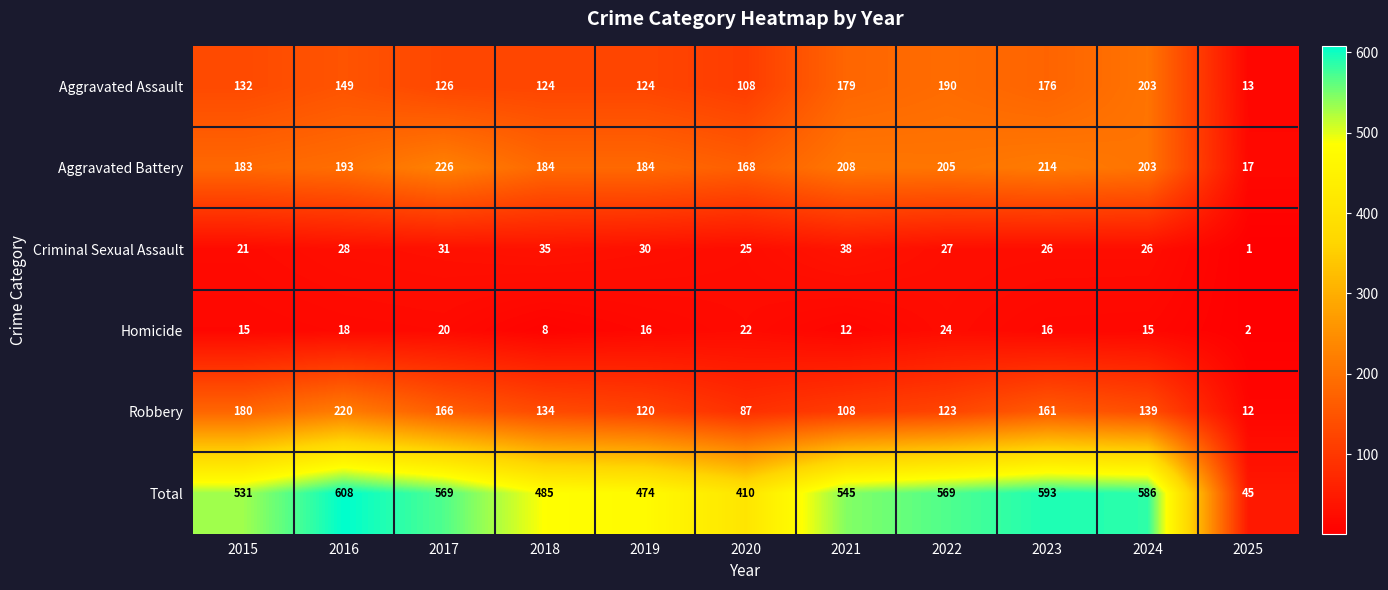

Read the Aggravated Battery value at 2015, to the nearest 10.

180